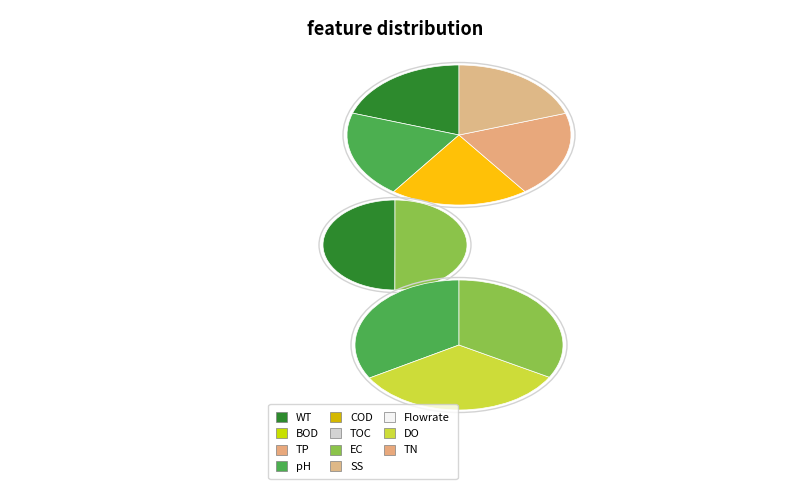

Count the number of slices in the pie.

5